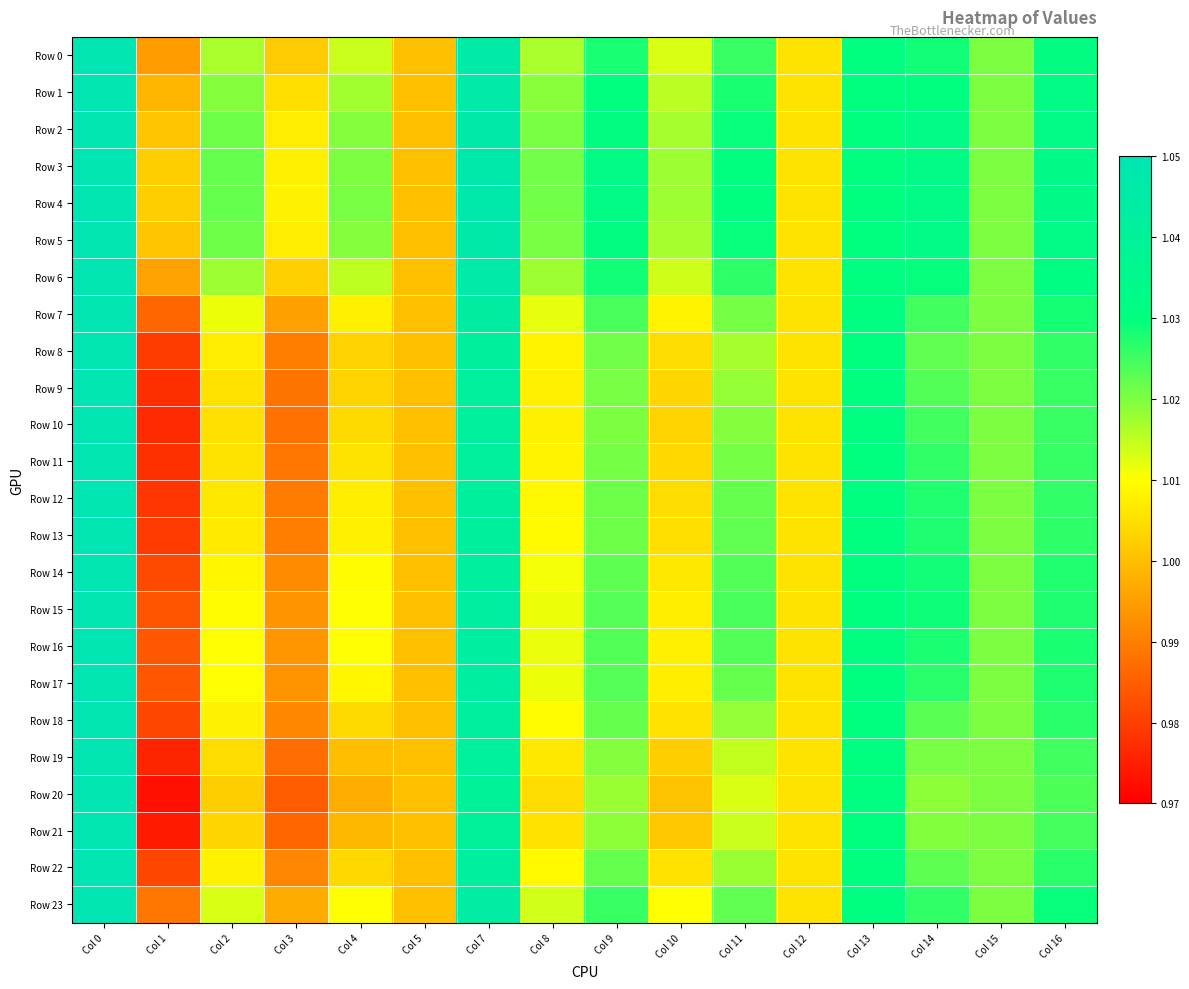

Reading left to right, transcribe all the data shown in this chart.

Row 0: Col 0=1.1	Col 1=1.0	Col 2=1.0	Col 3=1.0	Col 4=1.0	Col 5=1.0	Col 7=1.0	Col 8=1.0	Col 9=1.0	Col 10=1.0	Col 11=1.0	Col 12=1.0	Col 13=1.0	Col 14=1.0	Col 15=1.0	Col 16=1.0
Row 1: Col 0=1.1	Col 1=1.0	Col 2=1.0	Col 3=1.0	Col 4=1.0	Col 5=1.0	Col 7=1.0	Col 8=1.0	Col 9=1.0	Col 10=1.0	Col 11=1.0	Col 12=1.0	Col 13=1.0	Col 14=1.0	Col 15=1.0	Col 16=1.0
Row 2: Col 0=1.1	Col 1=1.0	Col 2=1.0	Col 3=1.0	Col 4=1.0	Col 5=1.0	Col 7=1.0	Col 8=1.0	Col 9=1.0	Col 10=1.0	Col 11=1.0	Col 12=1.0	Col 13=1.0	Col 14=1.0	Col 15=1.0	Col 16=1.0
Row 3: Col 0=1.1	Col 1=1.0	Col 2=1.0	Col 3=1.0	Col 4=1.0	Col 5=1.0	Col 7=1.0	Col 8=1.0	Col 9=1.0	Col 10=1.0	Col 11=1.0	Col 12=1.0	Col 13=1.0	Col 14=1.0	Col 15=1.0	Col 16=1.0
Row 4: Col 0=1.1	Col 1=1.0	Col 2=1.0	Col 3=1.0	Col 4=1.0	Col 5=1.0	Col 7=1.0	Col 8=1.0	Col 9=1.0	Col 10=1.0	Col 11=1.0	Col 12=1.0	Col 13=1.0	Col 14=1.0	Col 15=1.0	Col 16=1.0
Row 5: Col 0=1.1	Col 1=1.0	Col 2=1.0	Col 3=1.0	Col 4=1.0	Col 5=1.0	Col 7=1.0	Col 8=1.0	Col 9=1.0	Col 10=1.0	Col 11=1.0	Col 12=1.0	Col 13=1.0	Col 14=1.0	Col 15=1.0	Col 16=1.0
Row 6: Col 0=1.1	Col 1=1.0	Col 2=1.0	Col 3=1.0	Col 4=1.0	Col 5=1.0	Col 7=1.0	Col 8=1.0	Col 9=1.0	Col 10=1.0	Col 11=1.0	Col 12=1.0	Col 13=1.0	Col 14=1.0	Col 15=1.0	Col 16=1.0
Row 7: Col 0=1.1	Col 1=1.0	Col 2=1.0	Col 3=1.0	Col 4=1.0	Col 5=1.0	Col 7=1.0	Col 8=1.0	Col 9=1.0	Col 10=1.0	Col 11=1.0	Col 12=1.0	Col 13=1.0	Col 14=1.0	Col 15=1.0	Col 16=1.0
Row 8: Col 0=1.1	Col 1=1.0	Col 2=1.0	Col 3=1.0	Col 4=1.0	Col 5=1.0	Col 7=1.0	Col 8=1.0	Col 9=1.0	Col 10=1.0	Col 11=1.0	Col 12=1.0	Col 13=1.0	Col 14=1.0	Col 15=1.0	Col 16=1.0
Row 9: Col 0=1.1	Col 1=1.0	Col 2=1.0	Col 3=1.0	Col 4=1.0	Col 5=1.0	Col 7=1.0	Col 8=1.0	Col 9=1.0	Col 10=1.0	Col 11=1.0	Col 12=1.0	Col 13=1.0	Col 14=1.0	Col 15=1.0	Col 16=1.0
Row 10: Col 0=1.1	Col 1=1.0	Col 2=1.0	Col 3=1.0	Col 4=1.0	Col 5=1.0	Col 7=1.0	Col 8=1.0	Col 9=1.0	Col 10=1.0	Col 11=1.0	Col 12=1.0	Col 13=1.0	Col 14=1.0	Col 15=1.0	Col 16=1.0
Row 11: Col 0=1.1	Col 1=1.0	Col 2=1.0	Col 3=1.0	Col 4=1.0	Col 5=1.0	Col 7=1.0	Col 8=1.0	Col 9=1.0	Col 10=1.0	Col 11=1.0	Col 12=1.0	Col 13=1.0	Col 14=1.0	Col 15=1.0	Col 16=1.0
Row 12: Col 0=1.1	Col 1=1.0	Col 2=1.0	Col 3=1.0	Col 4=1.0	Col 5=1.0	Col 7=1.0	Col 8=1.0	Col 9=1.0	Col 10=1.0	Col 11=1.0	Col 12=1.0	Col 13=1.0	Col 14=1.0	Col 15=1.0	Col 16=1.0
Row 13: Col 0=1.1	Col 1=1.0	Col 2=1.0	Col 3=1.0	Col 4=1.0	Col 5=1.0	Col 7=1.0	Col 8=1.0	Col 9=1.0	Col 10=1.0	Col 11=1.0	Col 12=1.0	Col 13=1.0	Col 14=1.0	Col 15=1.0	Col 16=1.0
Row 14: Col 0=1.1	Col 1=1.0	Col 2=1.0	Col 3=1.0	Col 4=1.0	Col 5=1.0	Col 7=1.0	Col 8=1.0	Col 9=1.0	Col 10=1.0	Col 11=1.0	Col 12=1.0	Col 13=1.0	Col 14=1.0	Col 15=1.0	Col 16=1.0
Row 15: Col 0=1.1	Col 1=1.0	Col 2=1.0	Col 3=1.0	Col 4=1.0	Col 5=1.0	Col 7=1.0	Col 8=1.0	Col 9=1.0	Col 10=1.0	Col 11=1.0	Col 12=1.0	Col 13=1.0	Col 14=1.0	Col 15=1.0	Col 16=1.0
Row 16: Col 0=1.1	Col 1=1.0	Col 2=1.0	Col 3=1.0	Col 4=1.0	Col 5=1.0	Col 7=1.0	Col 8=1.0	Col 9=1.0	Col 10=1.0	Col 11=1.0	Col 12=1.0	Col 13=1.0	Col 14=1.0	Col 15=1.0	Col 16=1.0
Row 17: Col 0=1.1	Col 1=1.0	Col 2=1.0	Col 3=1.0	Col 4=1.0	Col 5=1.0	Col 7=1.0	Col 8=1.0	Col 9=1.0	Col 10=1.0	Col 11=1.0	Col 12=1.0	Col 13=1.0	Col 14=1.0	Col 15=1.0	Col 16=1.0
Row 18: Col 0=1.1	Col 1=1.0	Col 2=1.0	Col 3=1.0	Col 4=1.0	Col 5=1.0	Col 7=1.0	Col 8=1.0	Col 9=1.0	Col 10=1.0	Col 11=1.0	Col 12=1.0	Col 13=1.0	Col 14=1.0	Col 15=1.0	Col 16=1.0
Row 19: Col 0=1.1	Col 1=1.0	Col 2=1.0	Col 3=1.0	Col 4=1.0	Col 5=1.0	Col 7=1.0	Col 8=1.0	Col 9=1.0	Col 10=1.0	Col 11=1.0	Col 12=1.0	Col 13=1.0	Col 14=1.0	Col 15=1.0	Col 16=1.0
Row 20: Col 0=1.1	Col 1=1.0	Col 2=1.0	Col 3=1.0	Col 4=1.0	Col 5=1.0	Col 7=1.0	Col 8=1.0	Col 9=1.0	Col 10=1.0	Col 11=1.0	Col 12=1.0	Col 13=1.0	Col 14=1.0	Col 15=1.0	Col 16=1.0
Row 21: Col 0=1.1	Col 1=1.0	Col 2=1.0	Col 3=1.0	Col 4=1.0	Col 5=1.0	Col 7=1.0	Col 8=1.0	Col 9=1.0	Col 10=1.0	Col 11=1.0	Col 12=1.0	Col 13=1.0	Col 14=1.0	Col 15=1.0	Col 16=1.0
Row 22: Col 0=1.1	Col 1=1.0	Col 2=1.0	Col 3=1.0	Col 4=1.0	Col 5=1.0	Col 7=1.0	Col 8=1.0	Col 9=1.0	Col 10=1.0	Col 11=1.0	Col 12=1.0	Col 13=1.0	Col 14=1.0	Col 15=1.0	Col 16=1.0
Row 23: Col 0=1.1	Col 1=1.0	Col 2=1.0	Col 3=1.0	Col 4=1.0	Col 5=1.0	Col 7=1.0	Col 8=1.0	Col 9=1.0	Col 10=1.0	Col 11=1.0	Col 12=1.0	Col 13=1.0	Col 14=1.0	Col 15=1.0	Col 16=1.0